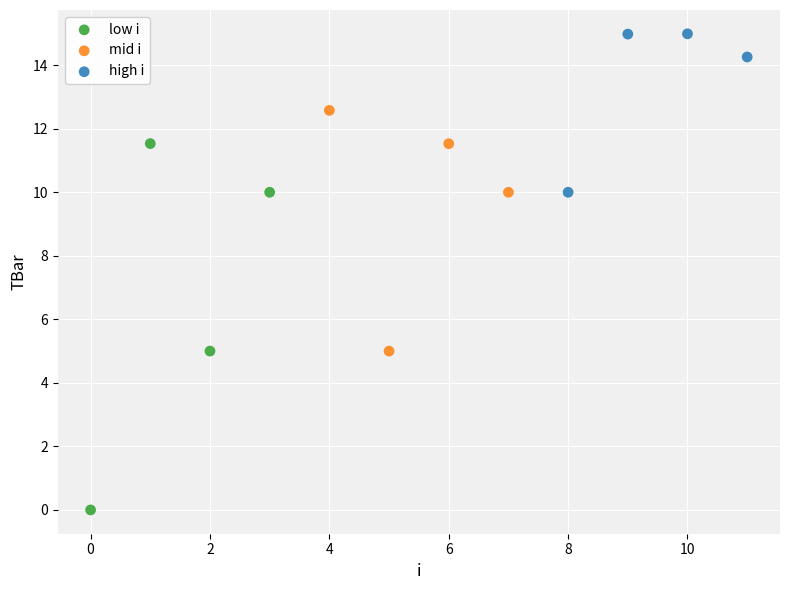

Which series has the widest spread of Y values?

low i